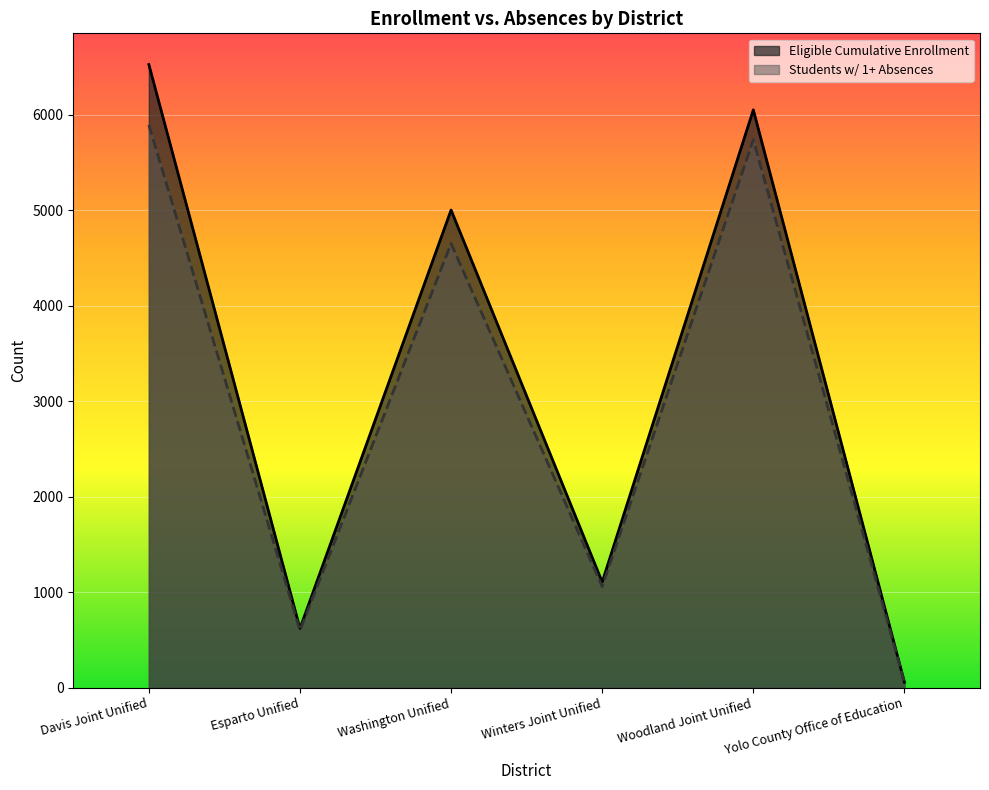

True or false: Count of Students with One or More Absences and Eligible Cumulative Enrollment intersect in this chart.

False